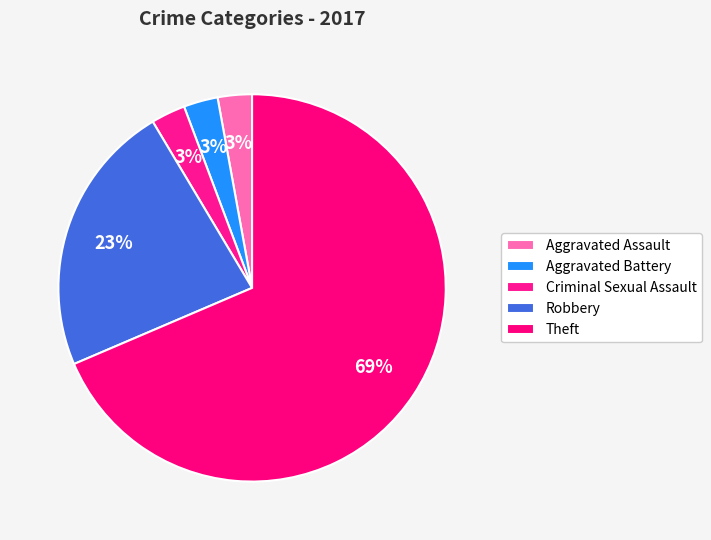

Is there a majority slice in this chart?

Yes